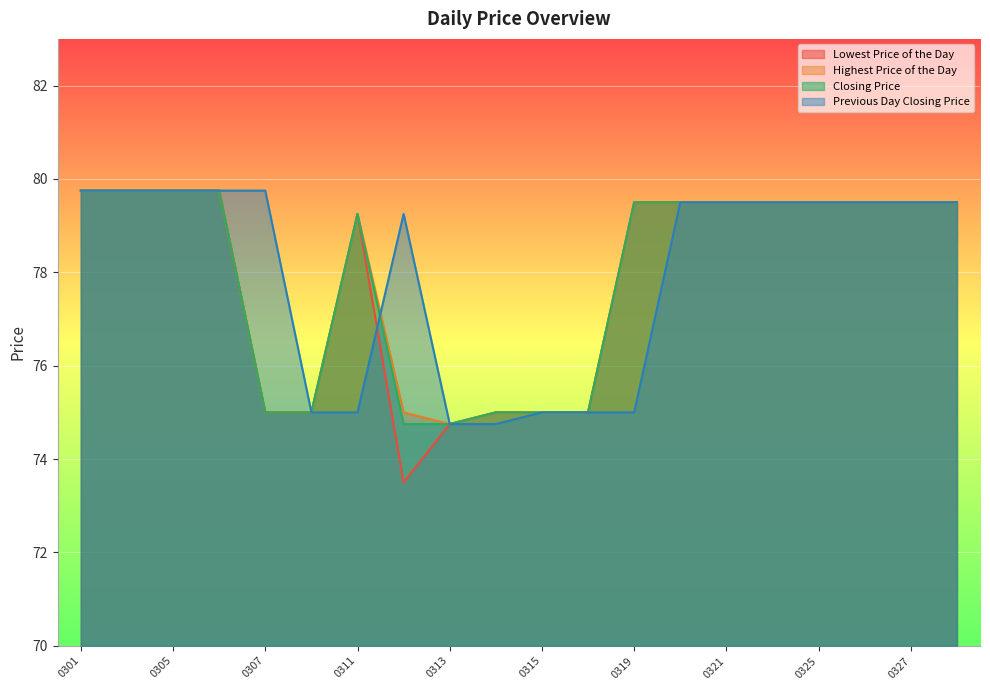

Which series has the largest range (max minus min)?

Lowest Price of the Day